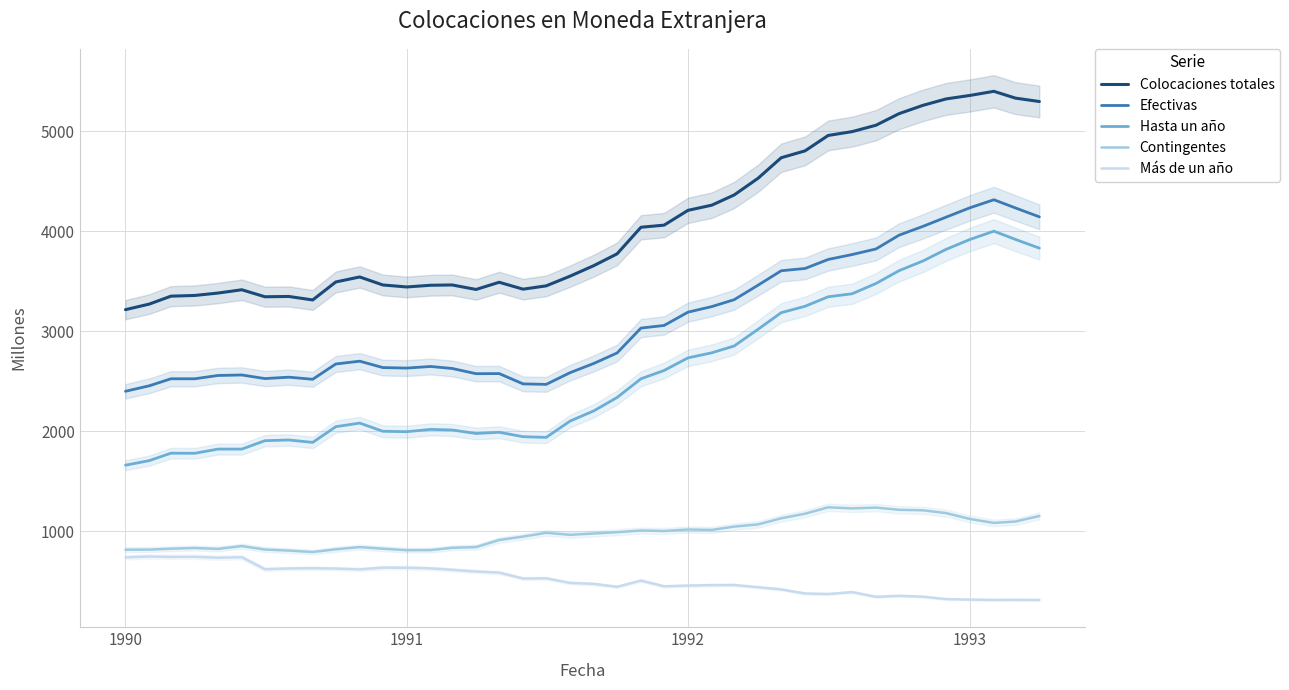

True or false: Contingentes and Efectivas cross at least once.

False